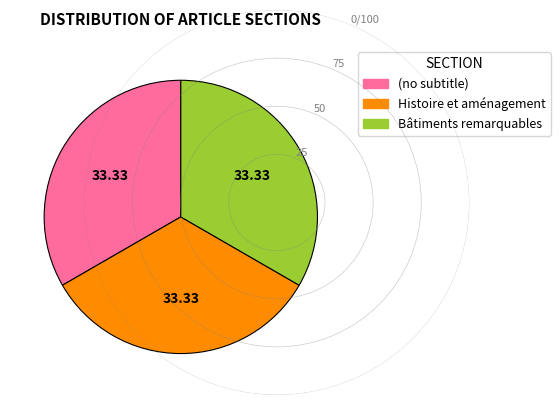

Is it true that Histoire et aménagement is 46% of the pie?

False